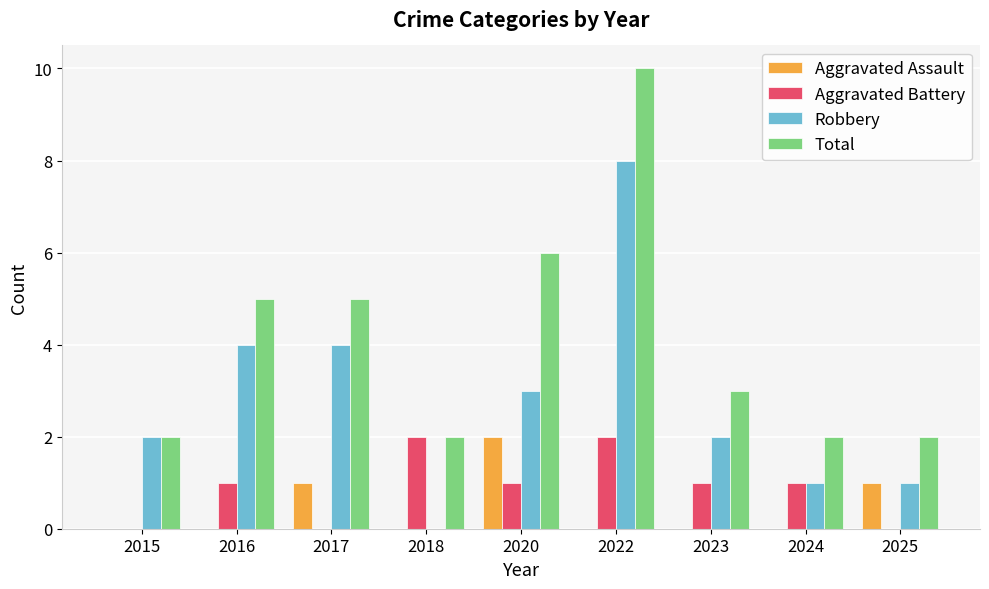

At which category is the sum across all series the highest?

2022